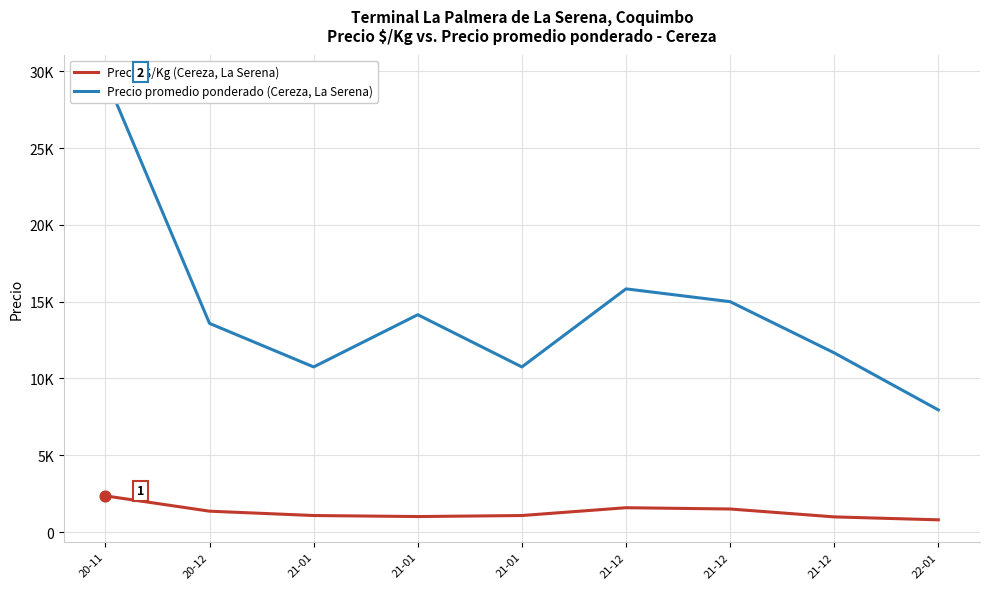

At how many categories does at least one series exceed 29317?

1